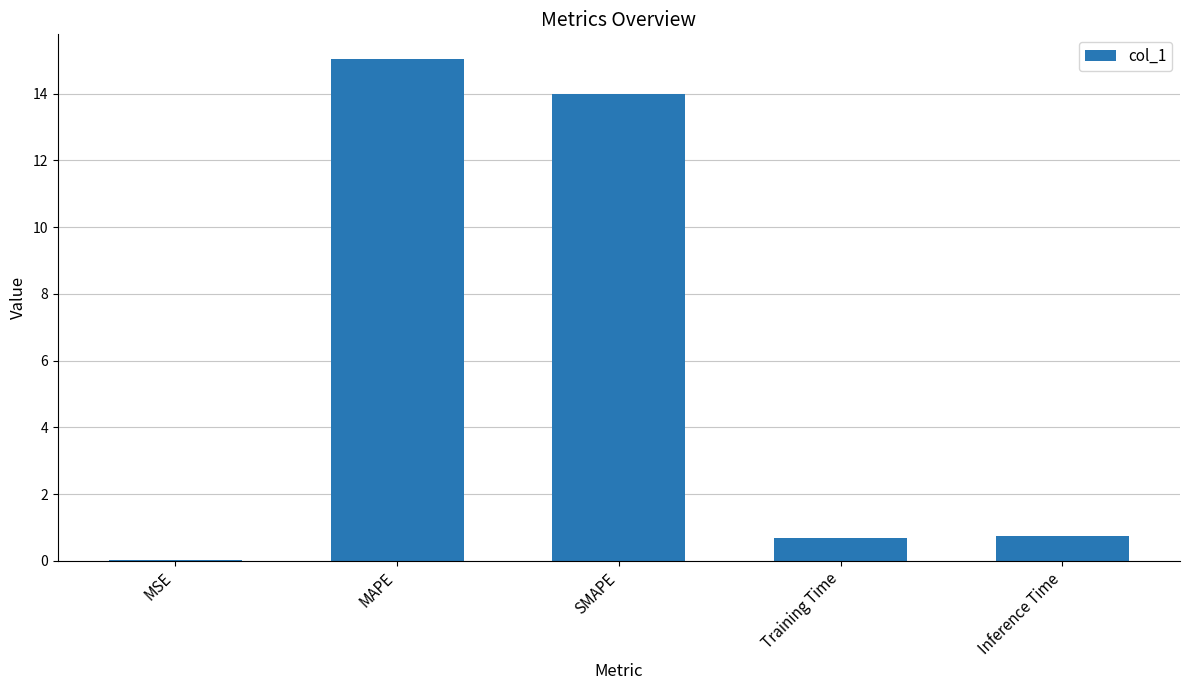

What value does the data have at Training Time?

0.7